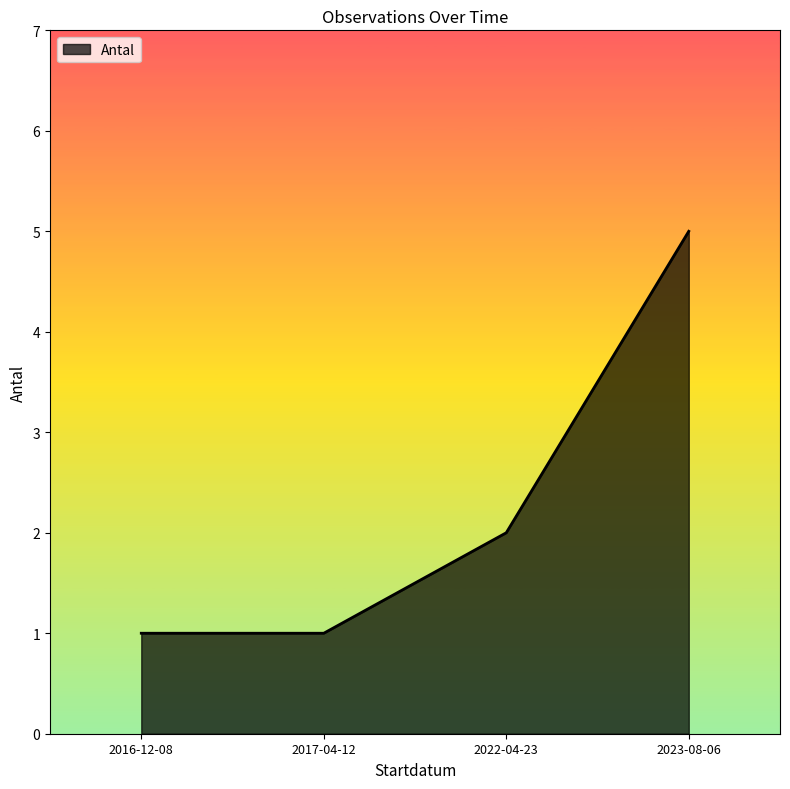

True or false: there are more than 1 points higher than both neighbors.

False